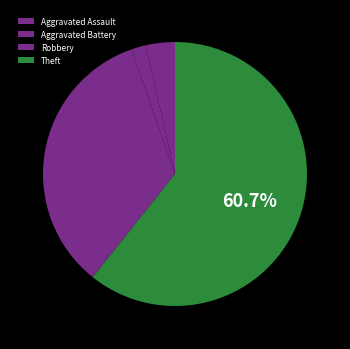

How many segments does this pie chart have?

4